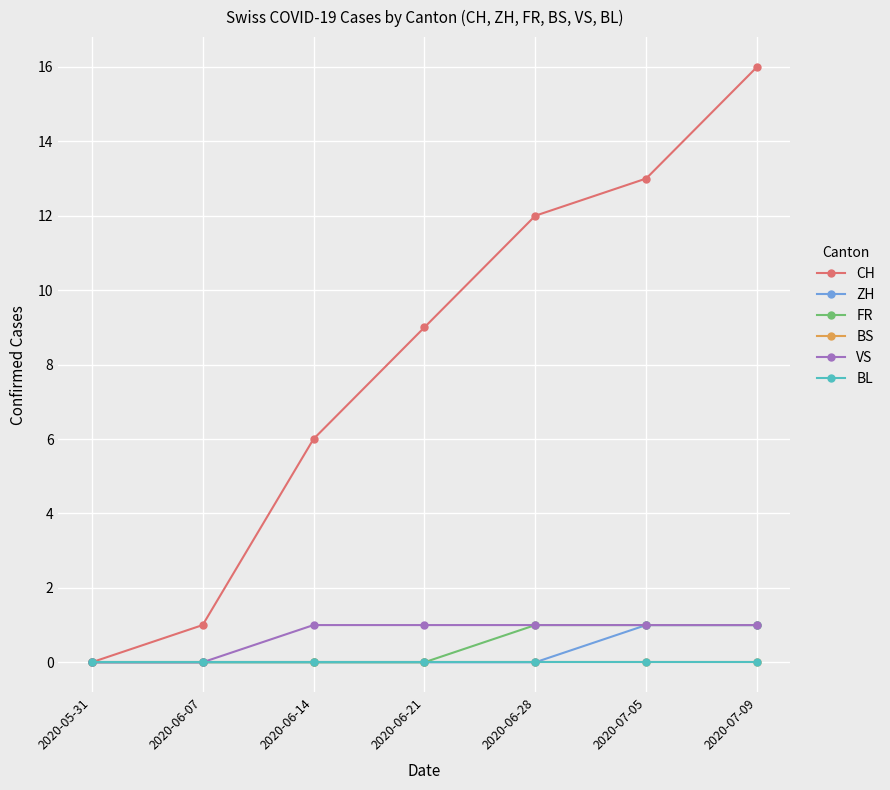

True or false: ZH has more than 0 interior local peaks.

False